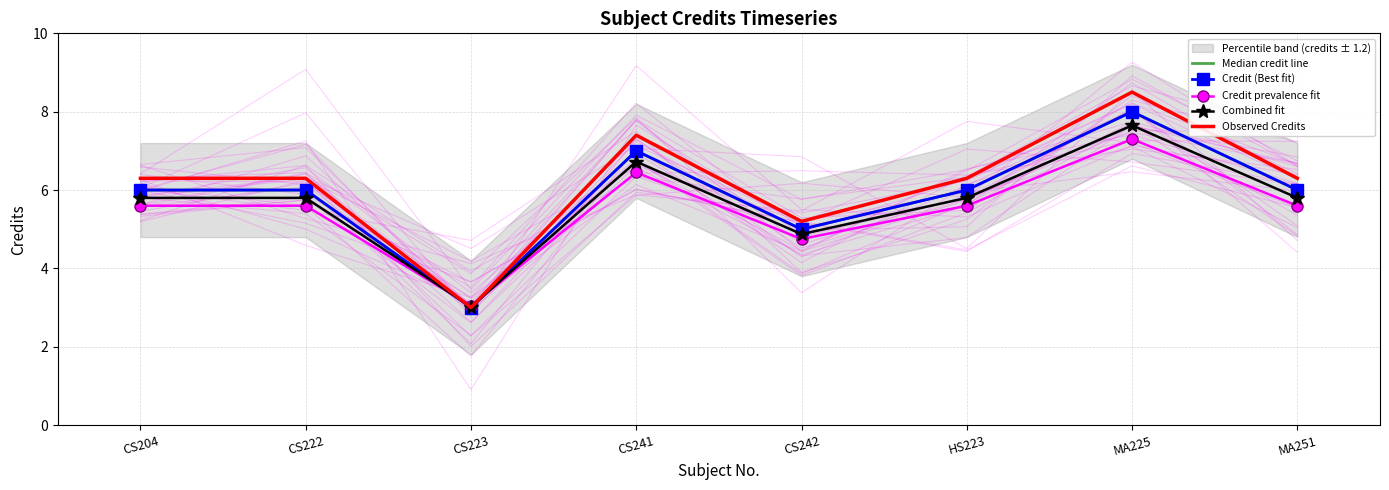

How many data points in Credit prevalence fit are less than 5?

2